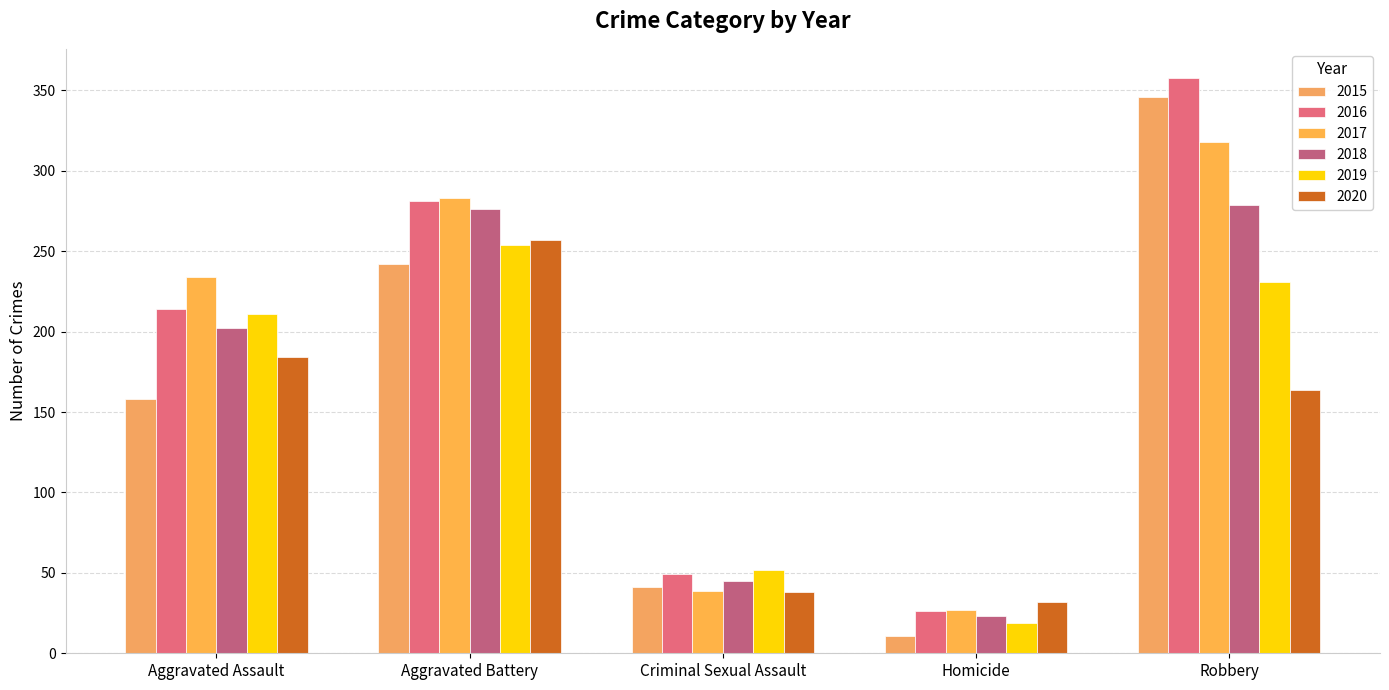

Reading left to right, transcribe all the data shown in this chart.

2015: 158	242	41	11	346
2016: 214	281	49	26	358
2017: 234	283	39	27	318
2018: 202	276	45	23	279
2019: 211	254	52	19	231
2020: 184	257	38	32	164